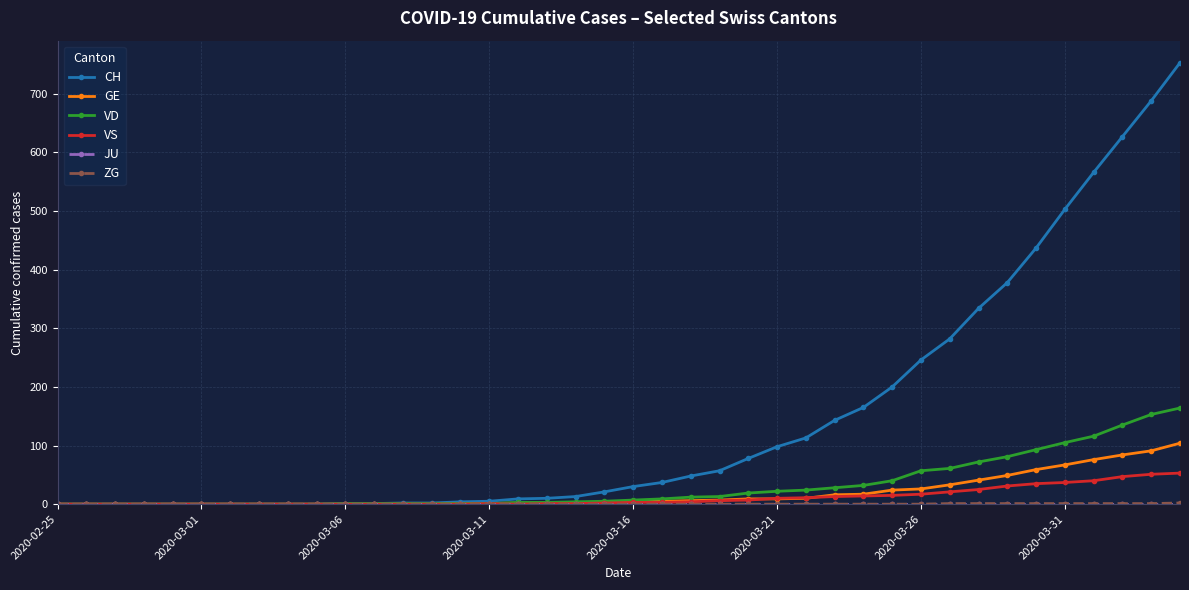

Which series has the largest total across all categories?

CH